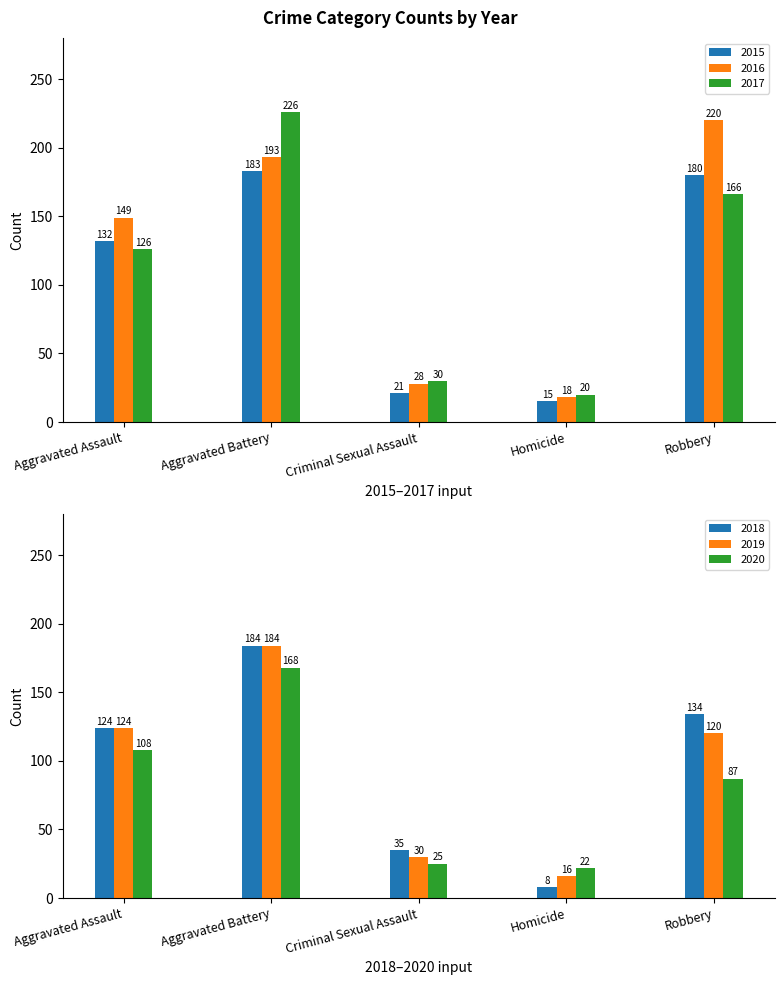

The value of 2020 at Homicide is 35. True or false?

False